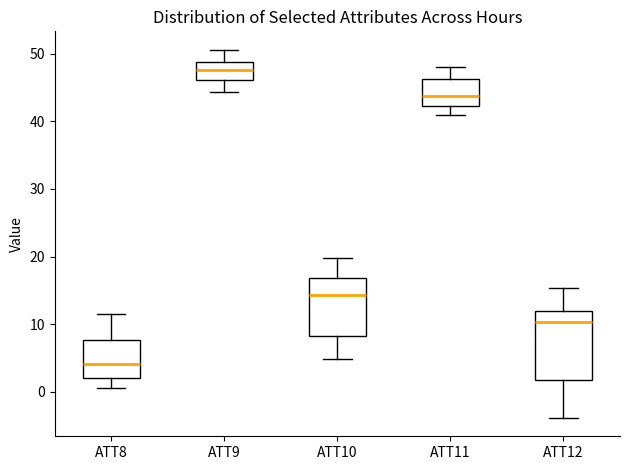

Comparing the boxes themselves (not the whiskers), which one is the tallest?

ATT12